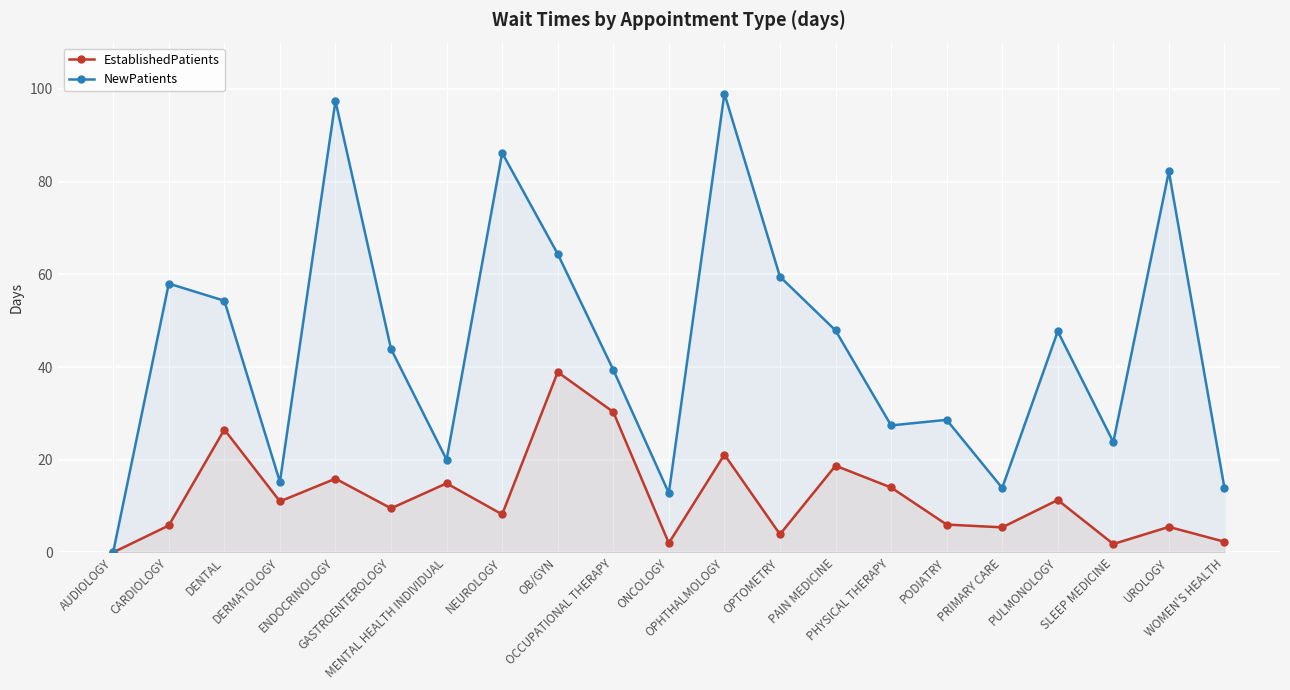

How many distinct data groups are displayed?

2